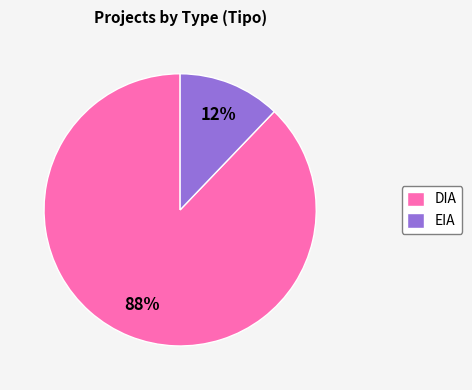

Which slice represents more than half of the pie?

DIA